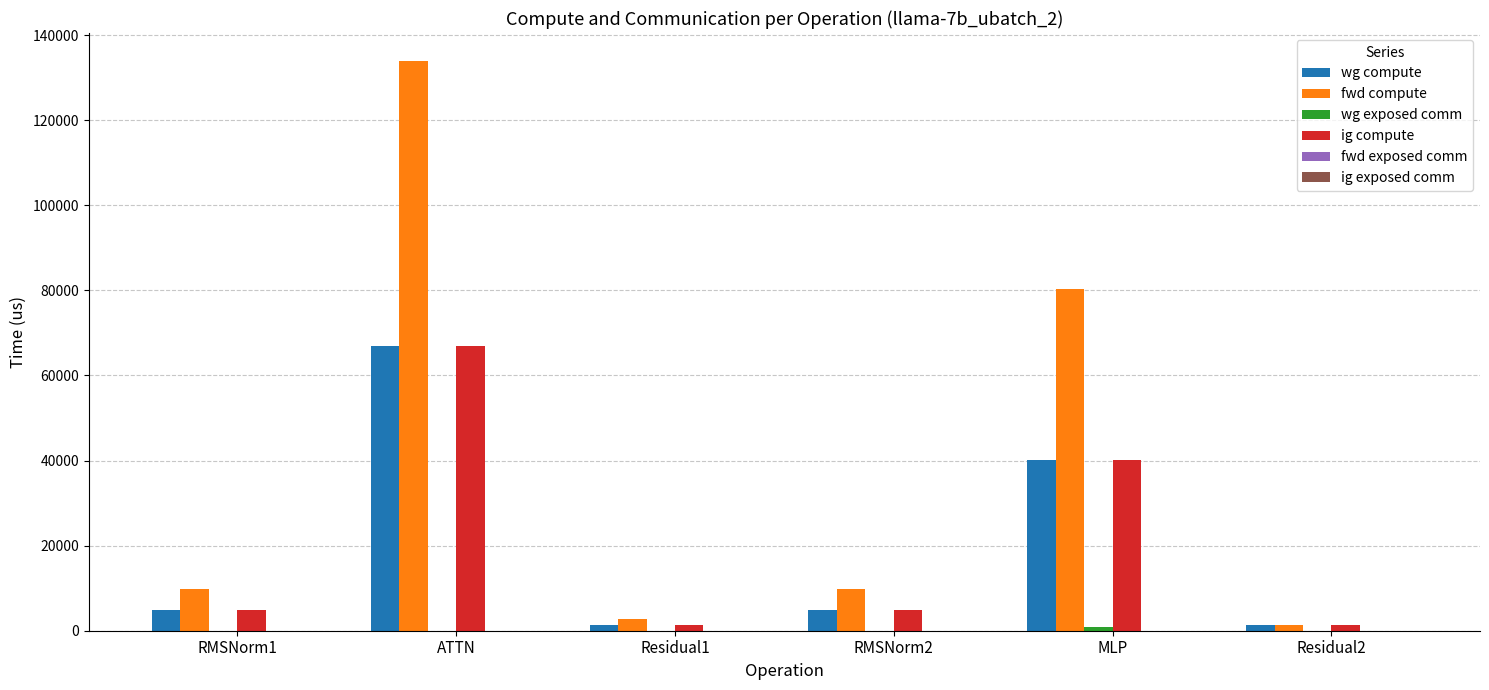

Which category has the highest value in the ig compute series?

ATTN